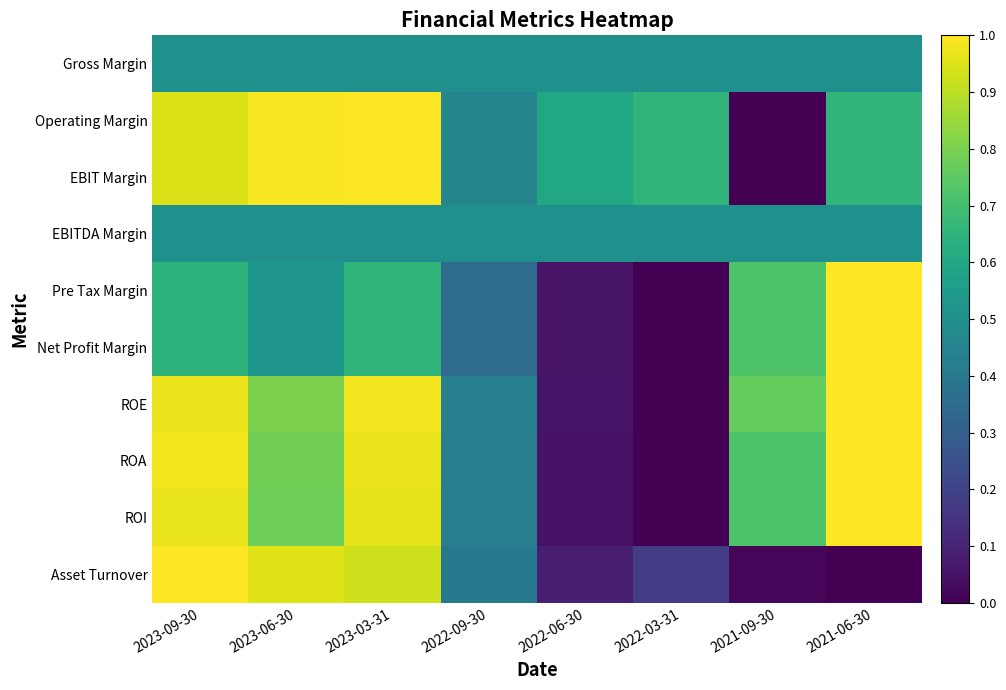

What is the spread (max minus min) of values at 2021-09-30?

0.8